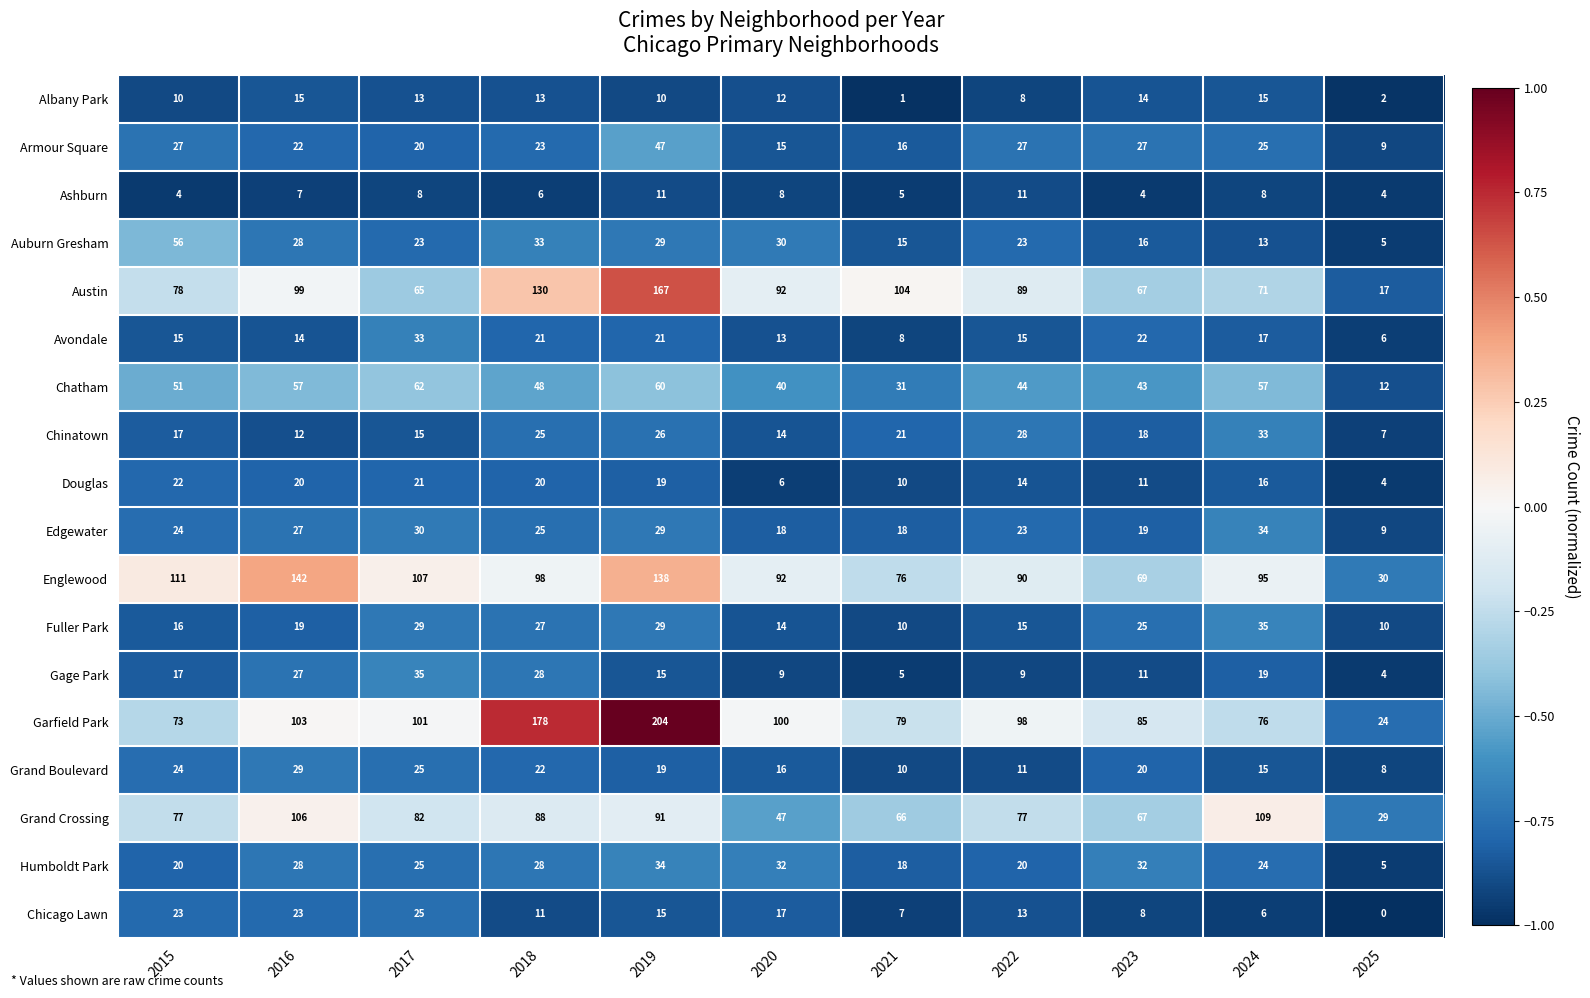

True or false: Chatham has a value of 44 at 2022.

True